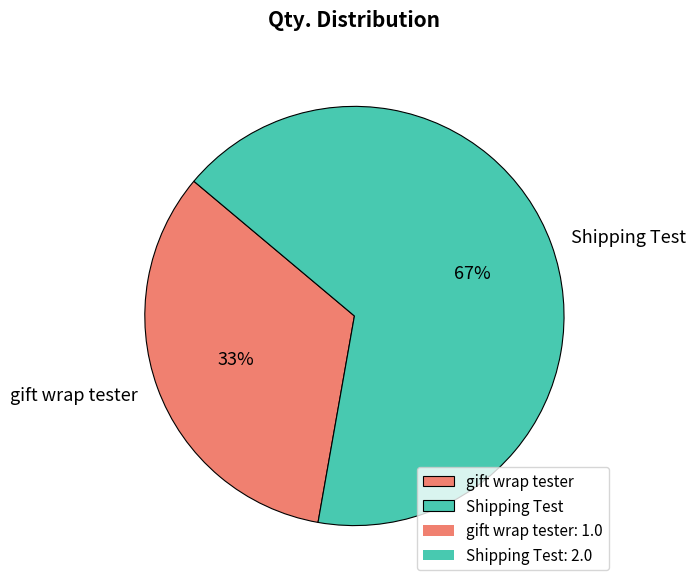

To the nearest percent, what is the average slice percentage?

50%